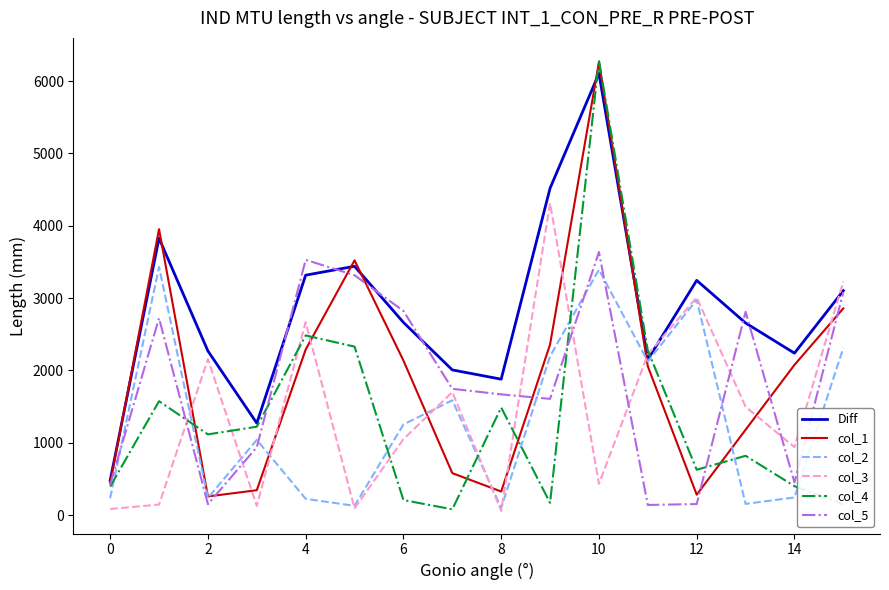

Which series has the largest total across all categories?

Diff